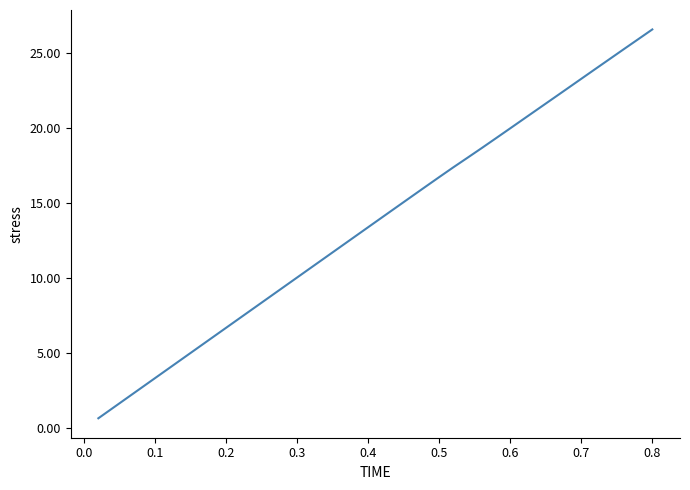

What is the maximum value shown in the chart?

26.6